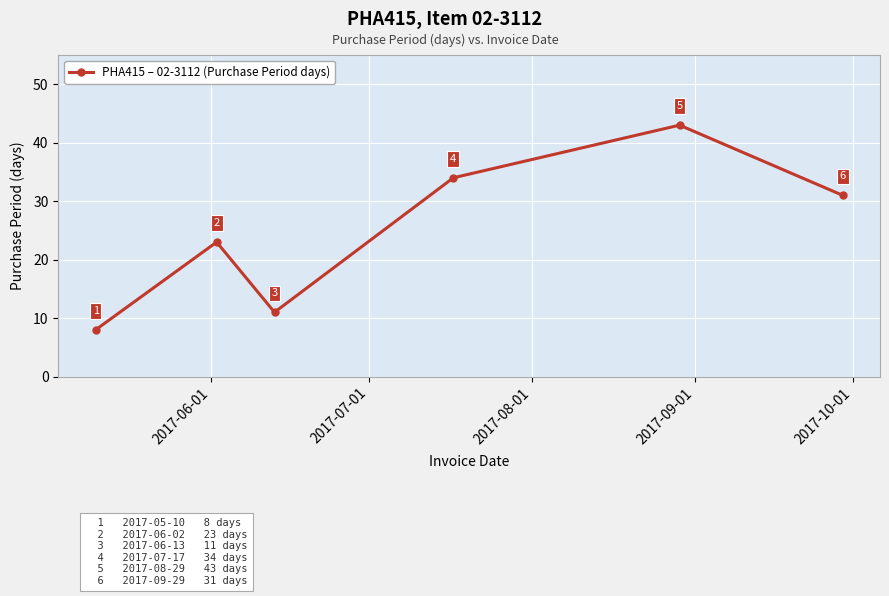

What is the difference between the maximum and minimum values?

35